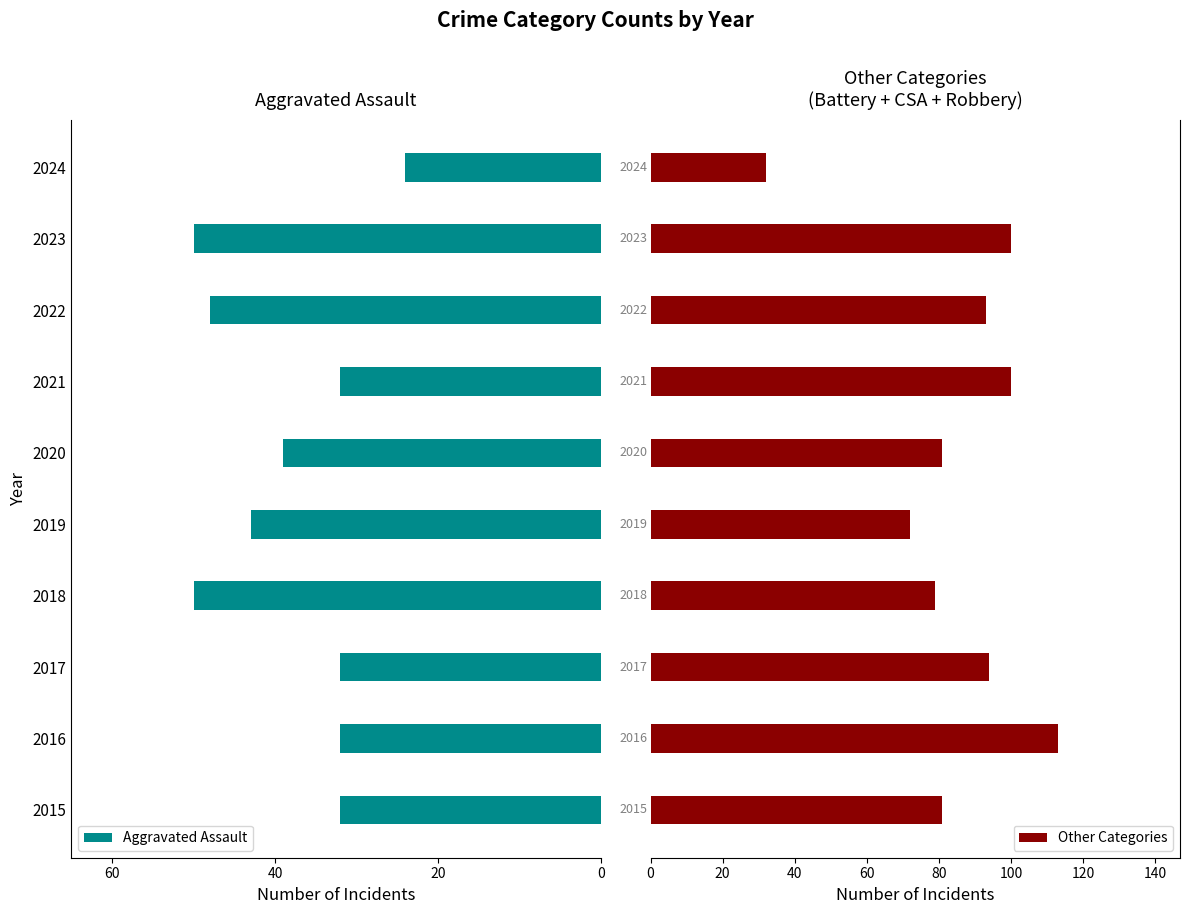

True or false: Aggravated Assault has a value of 9 at 2024.

False